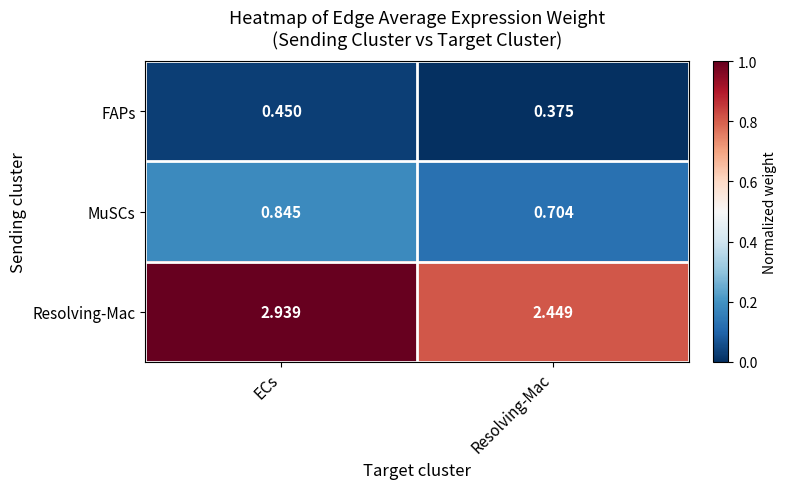

How many data points does each series have?

2